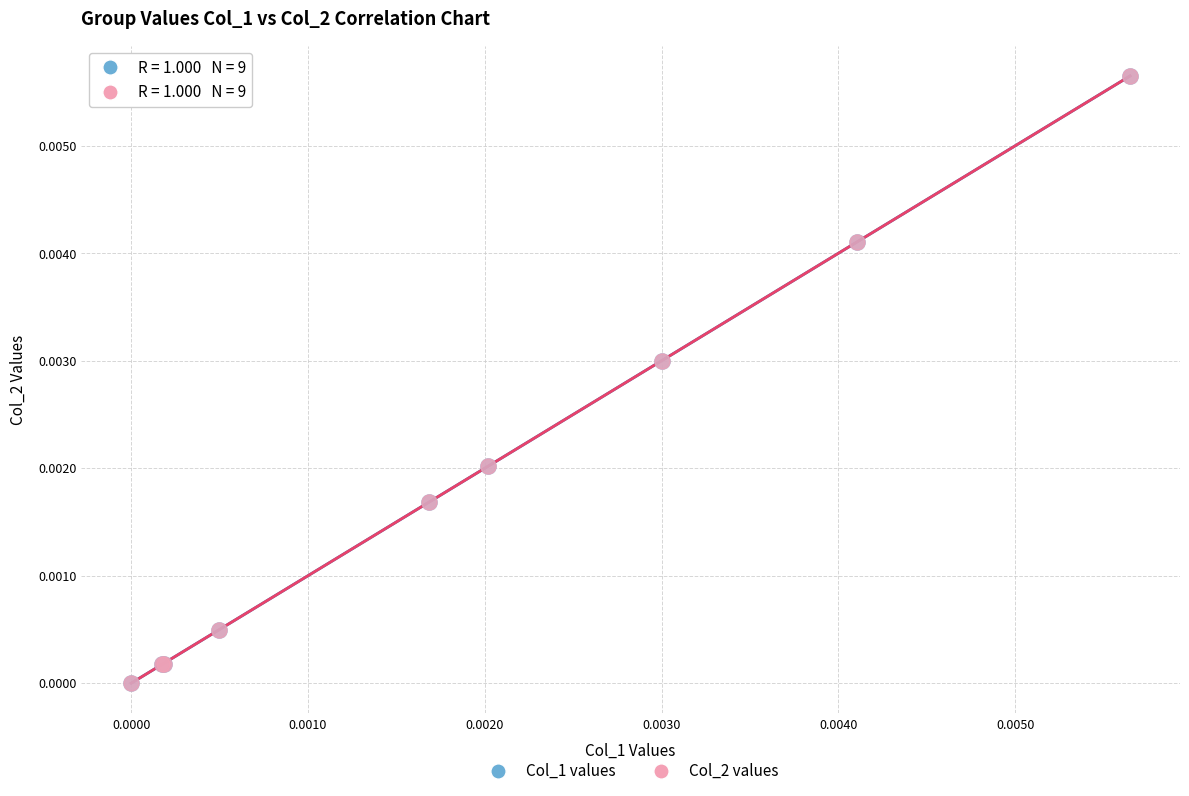

What are all the series names shown in the legend?

Col_1 values, Col_2 values